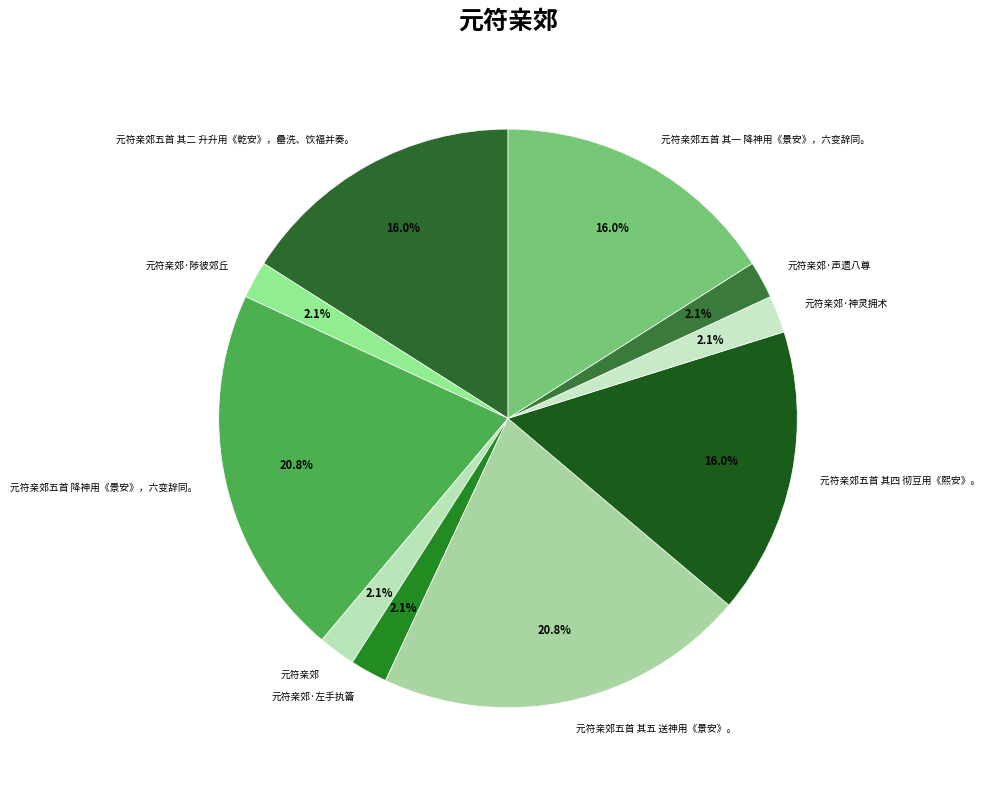

How many slices are in this pie chart?

10